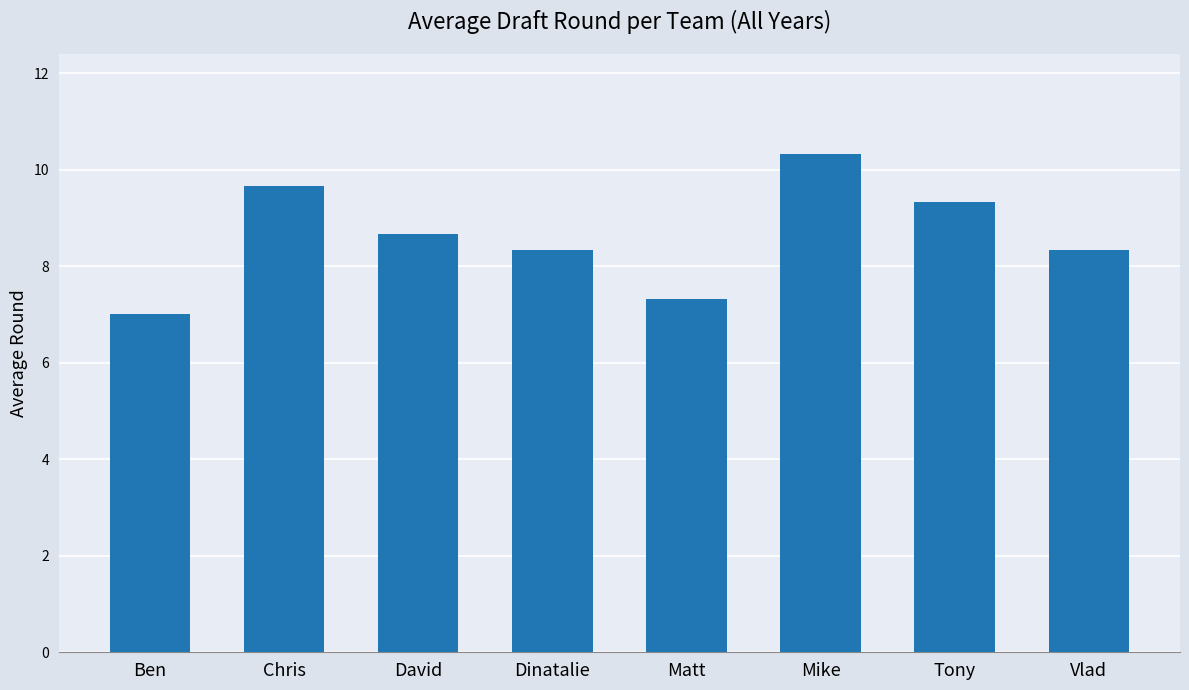

The value at Matt is 7.3. True or false?

True